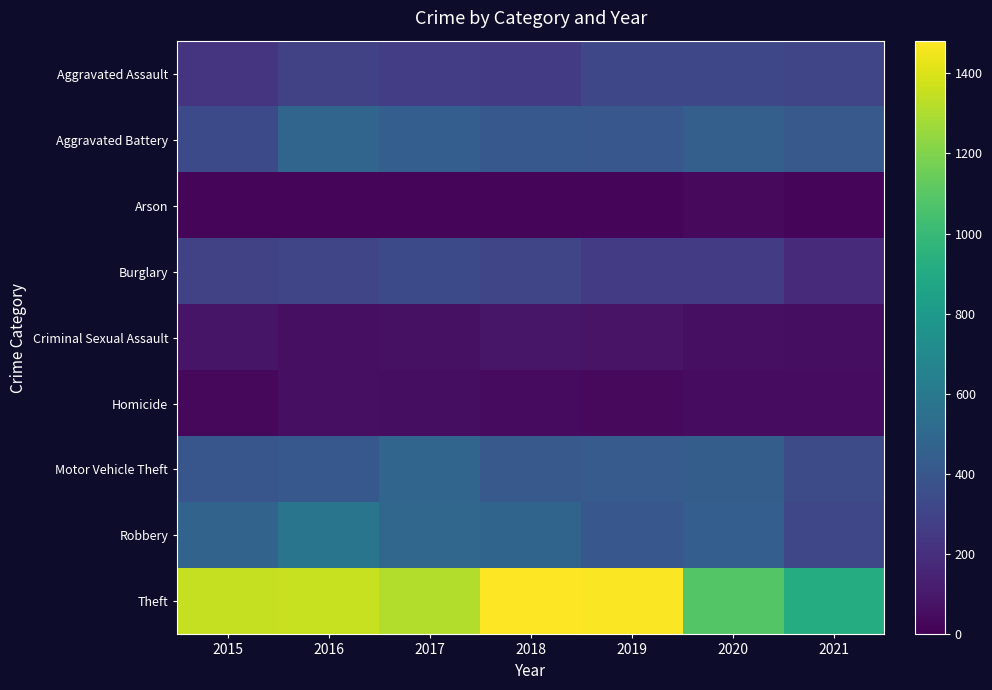

Reading right to left, list all the values displayed in this chart.

Aggravated Assault: 2021=310	2020=320	2019=323	2018=262	2017=271	2016=289	2015=223
Aggravated Battery: 2021=411	2020=451	2019=401	2018=408	2017=445	2016=481	2015=332
Arson: 2021=28	2020=36	2019=27	2018=26	2017=18	2016=26	2015=21
Burglary: 2021=175	2020=266	2019=262	2018=309	2017=332	2016=311	2015=289
Criminal Sexual Assault: 2021=53	2020=63	2019=79	2018=90	2017=65	2016=63	2015=81
Homicide: 2021=47	2020=51	2019=38	2018=42	2017=54	2016=58	2015=29
Motor Vehicle Theft: 2021=346	2020=436	2019=427	2018=416	2017=482	2016=410	2015=399
Robbery: 2021=318	2020=442	2019=403	2018=476	2017=491	2016=576	2015=474
Theft: 2021=916	2020=1087	2019=1473	2018=1481	2017=1311	2016=1356	2015=1348